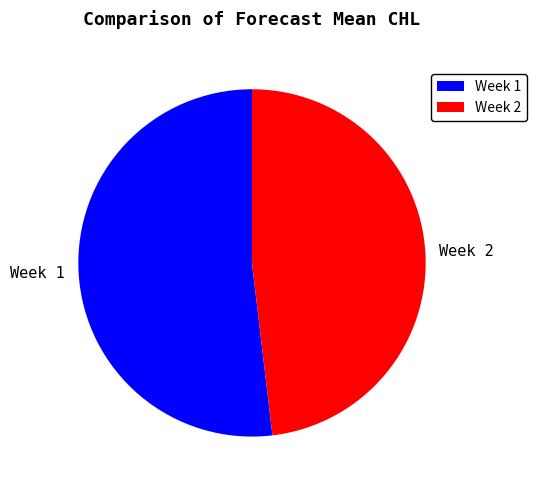

Which has a higher value, Week 1 or Week 2?

Week 1